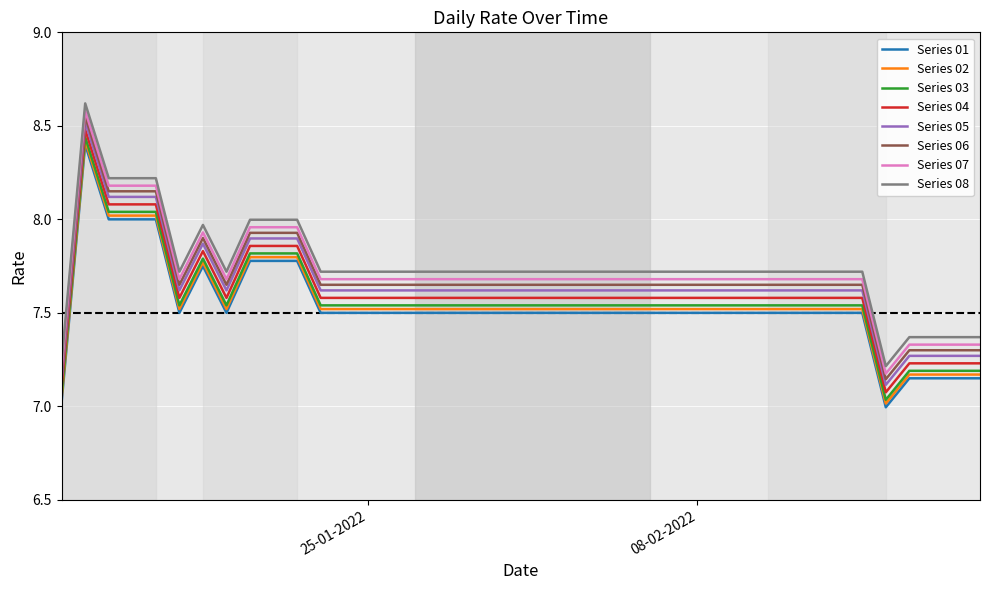

True or false: Series 06 and Series 08 cross at least once.

False